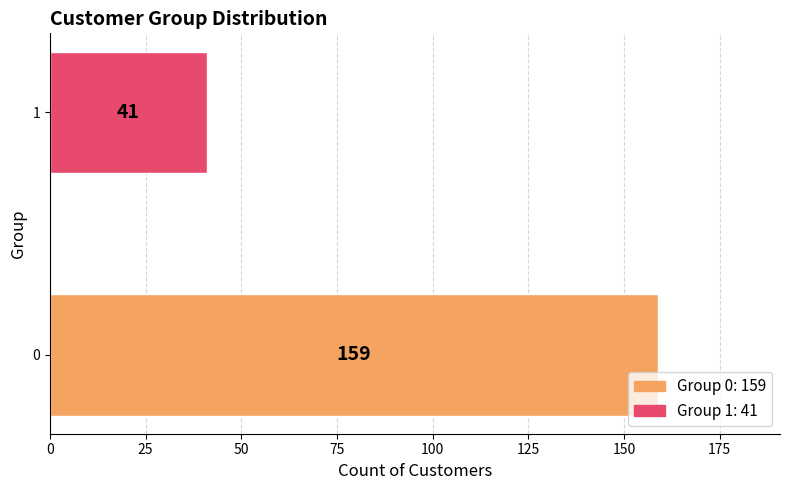

Does the chart contain any negative values?

No